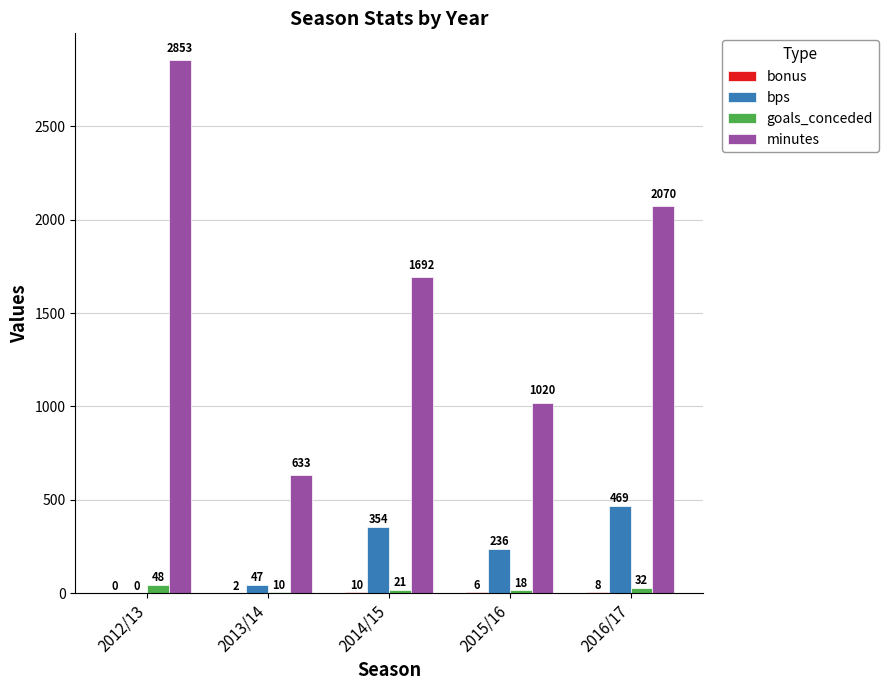

What is the maximum value for goals_conceded?

48